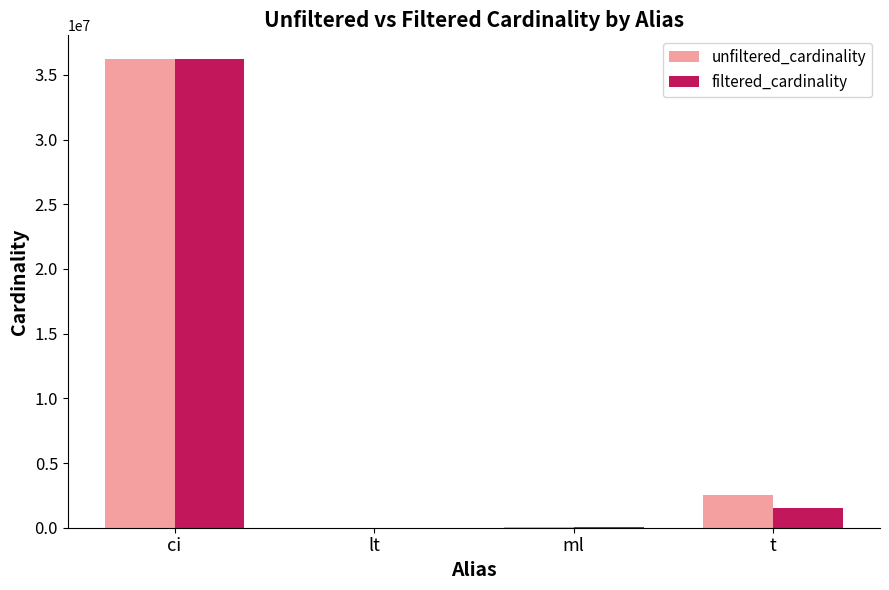

What is the sum of all filtered_cardinality values?

37829942